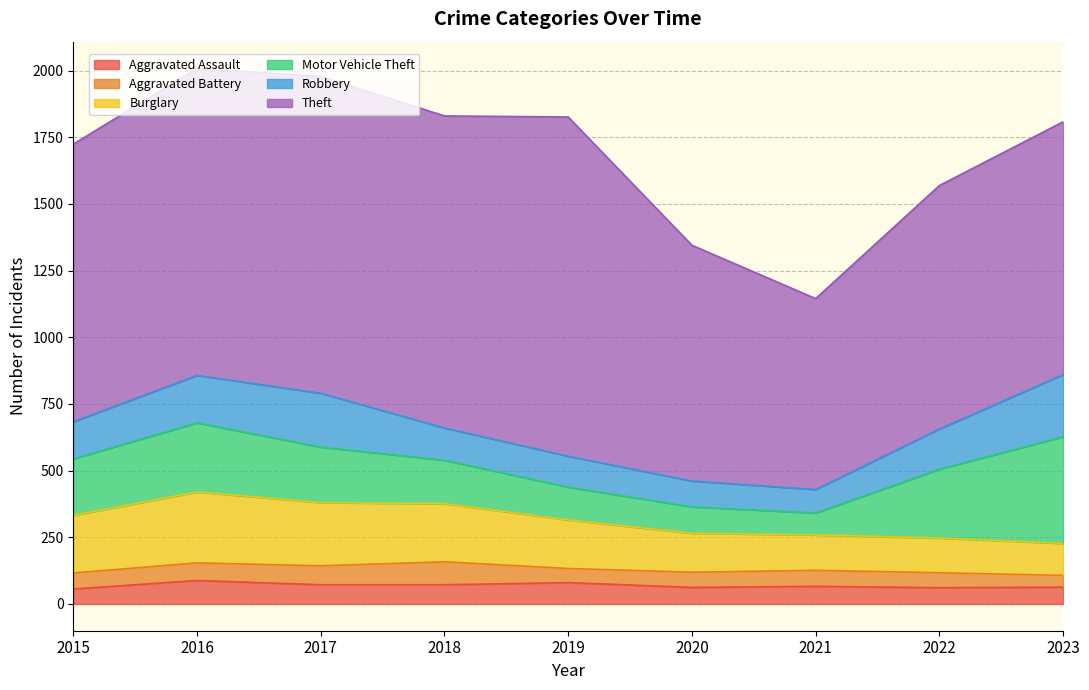

True or false: Aggravated Assault and Aggravated Battery cross at least once.

True